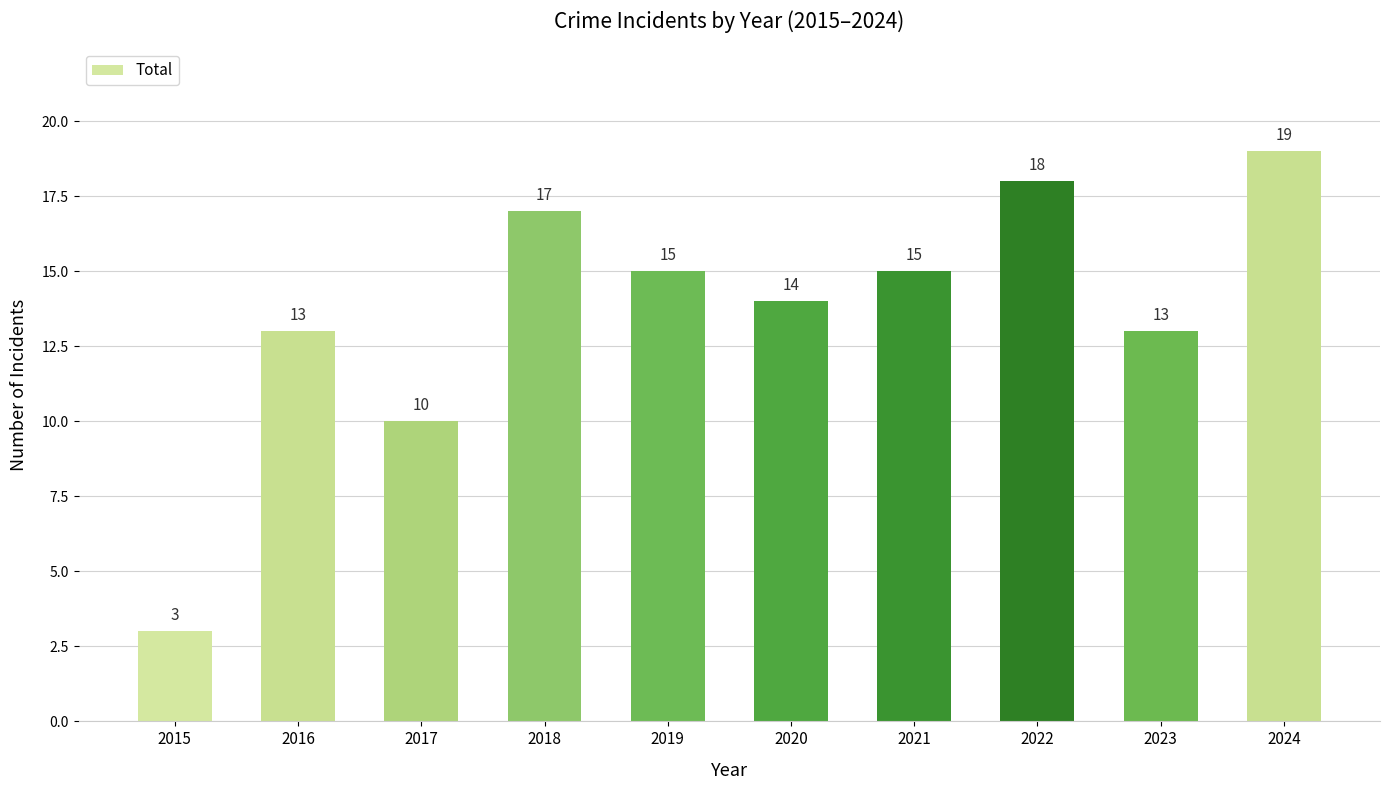

Where is the data nearest to the value 11?

2017